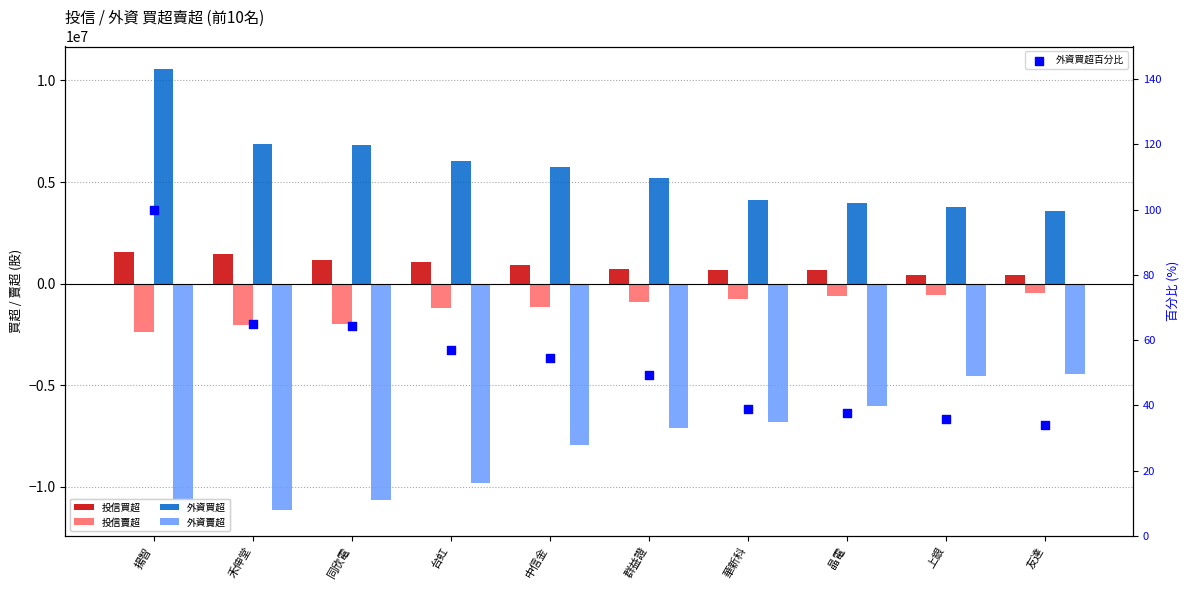

What are all the series names shown in the legend?

投信買超, 投信賣超, 外資買超, 外資賣超, 外資買超百分比